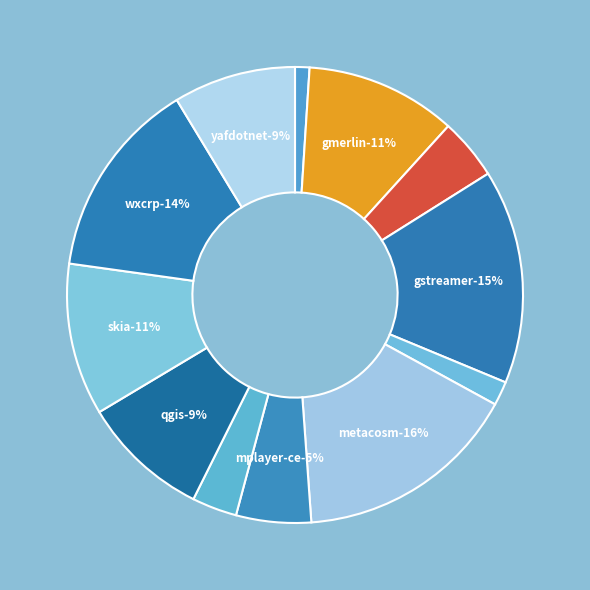

Is there a majority slice in this chart?

No